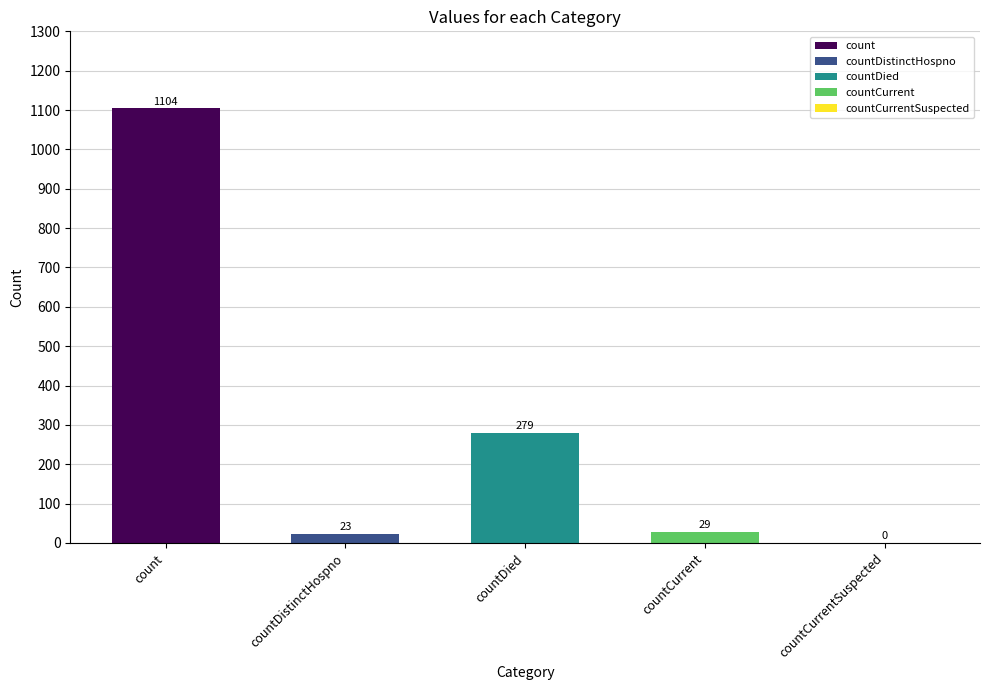

What is the difference between the second highest and minimum values?

279